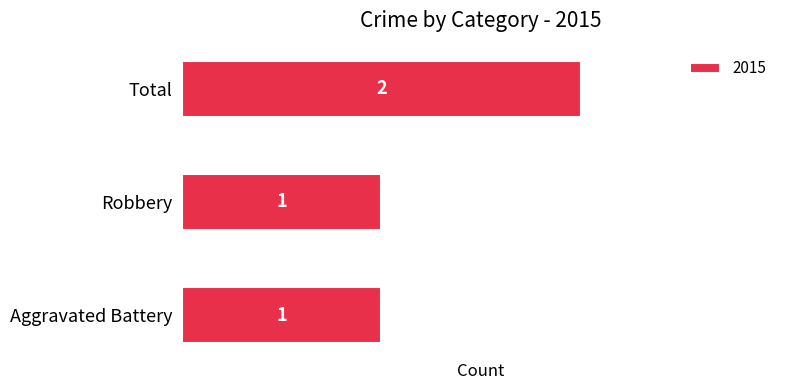

Between Total and Aggravated Battery, which is larger?

Total